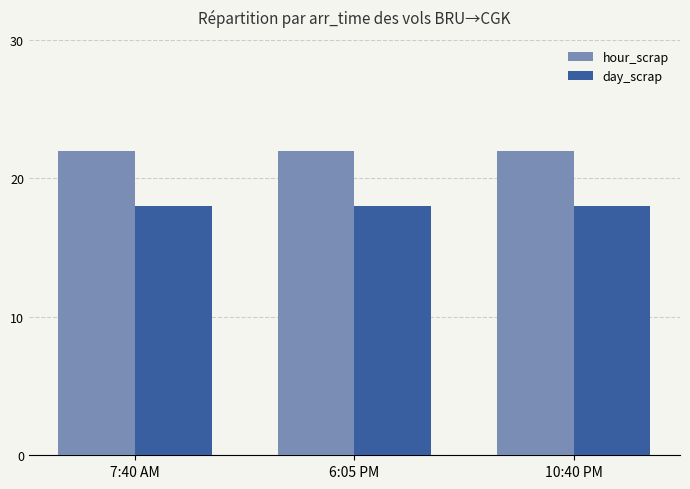

What is the label of the 1st bar from the left?

7:40 AM